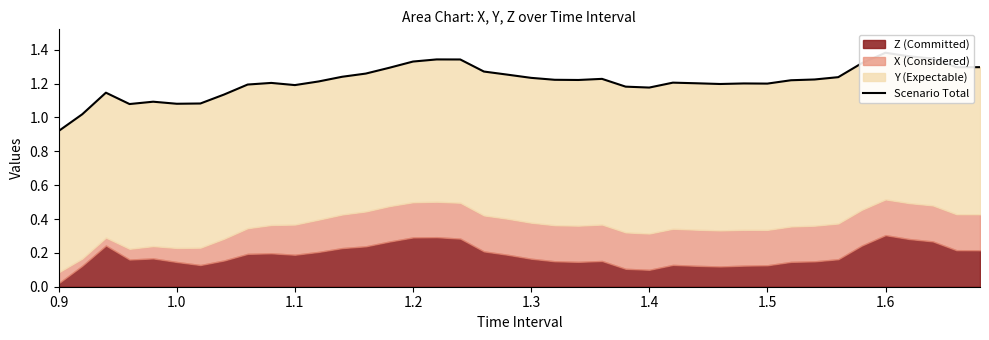

The chart shows a value of 1.2 at 1.5. True or false?

True